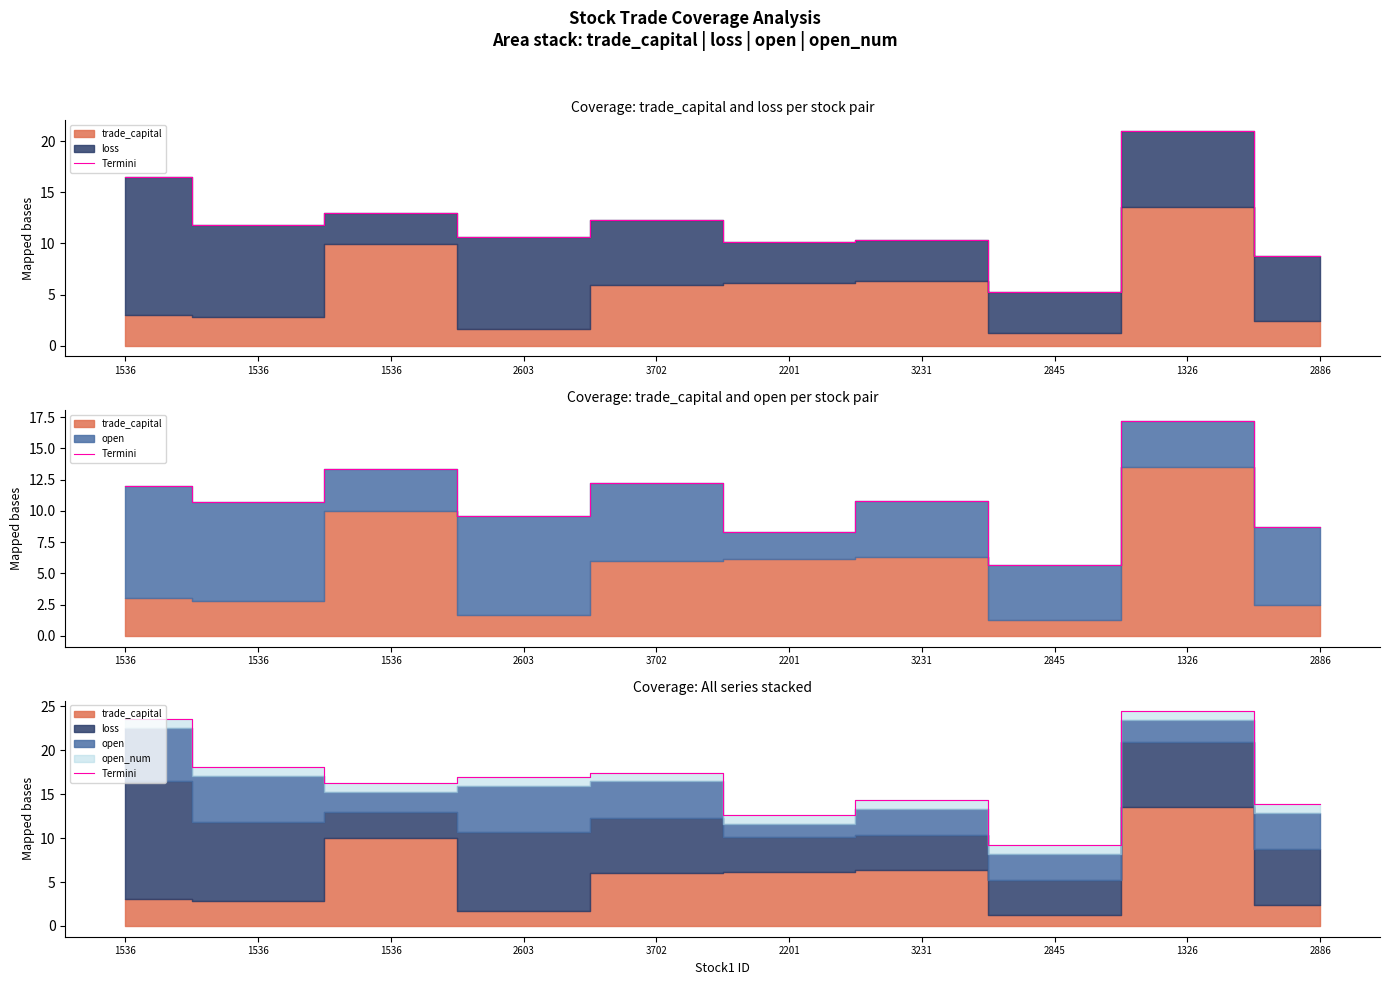

At which label is the value closest to 16?

1536